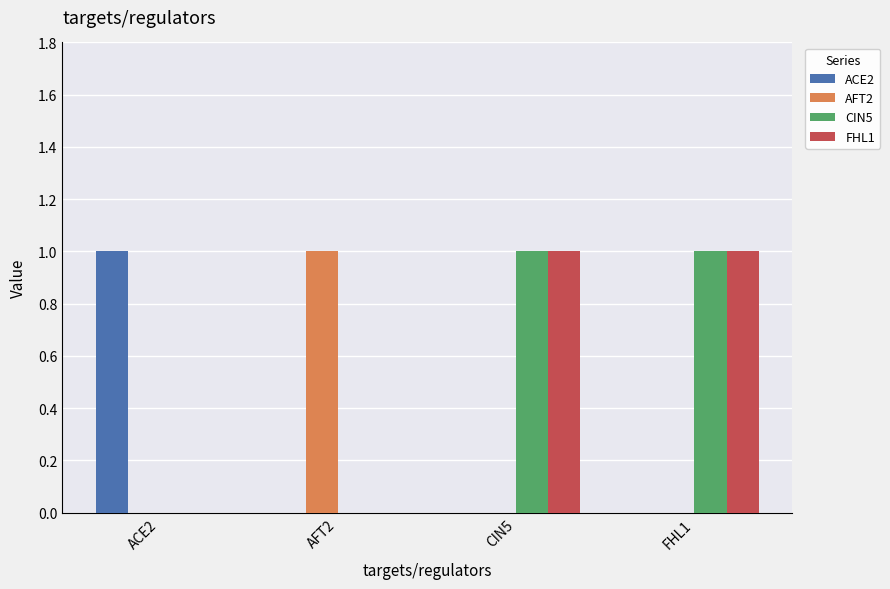

How many groups of bars are there?

4